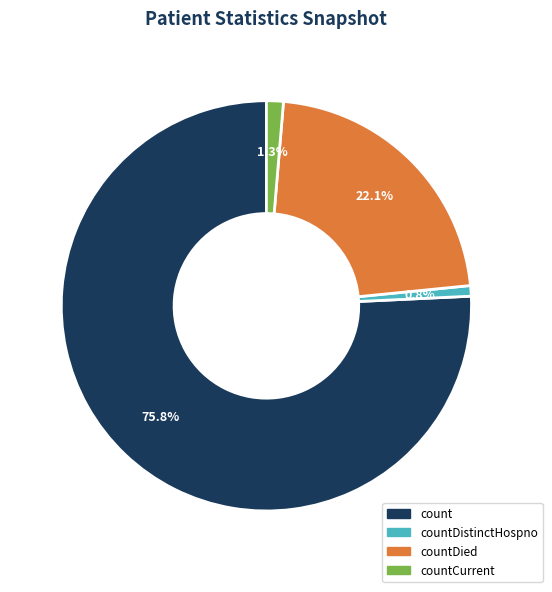

Is there any slice that represents more than half of the pie?

Yes